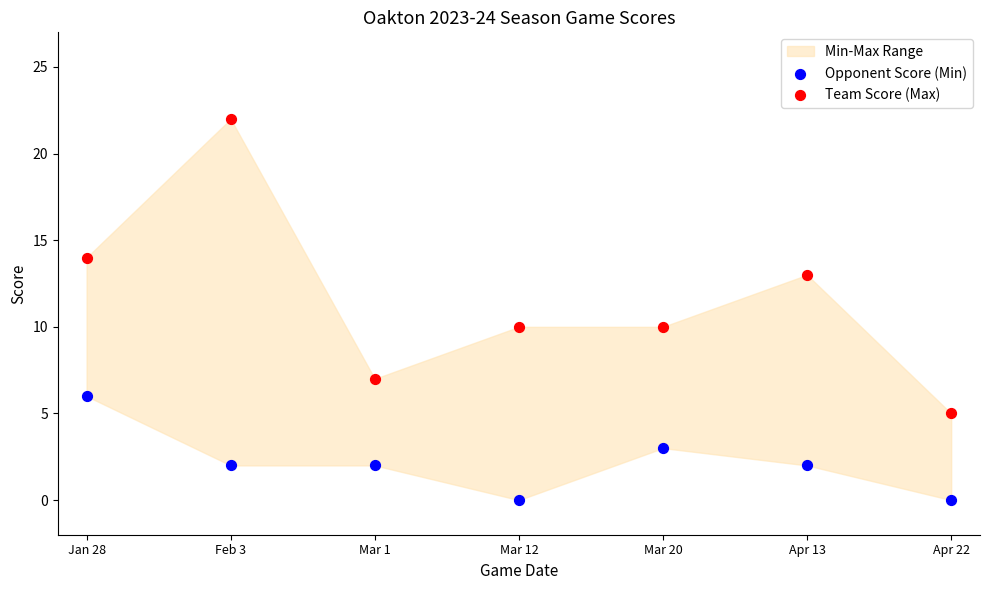

Which series reaches the maximum Y coordinate?

Team Score (Max)